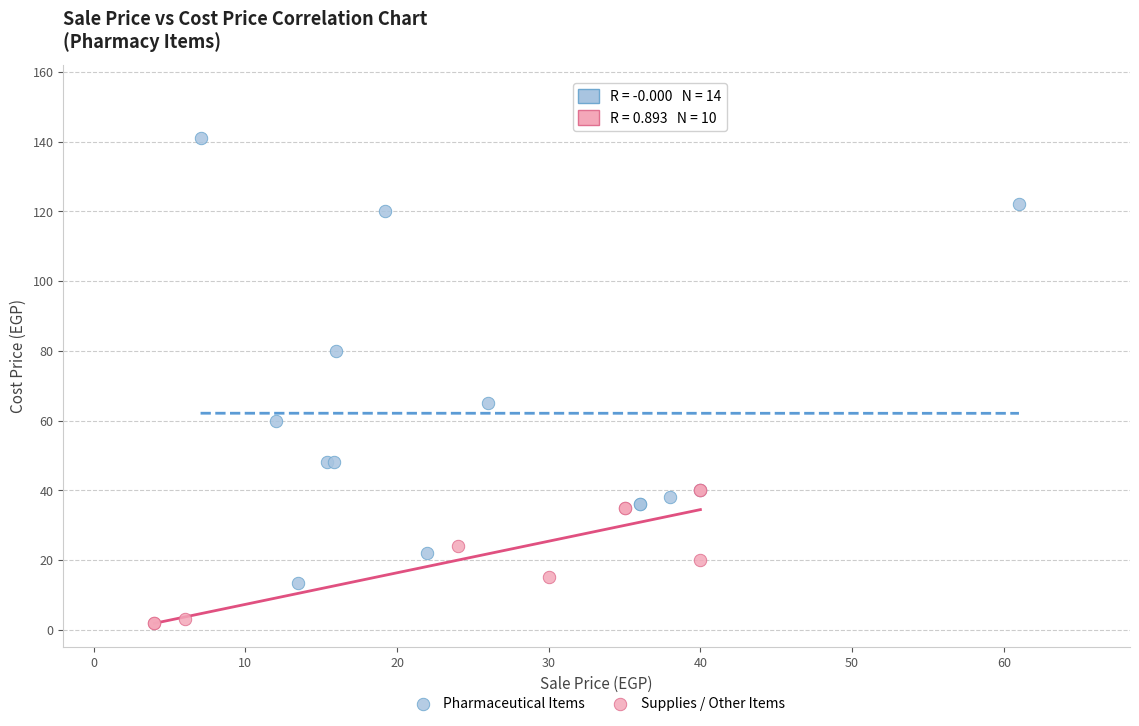

Which series contains the lowest Y value?

Supplies / Other Items